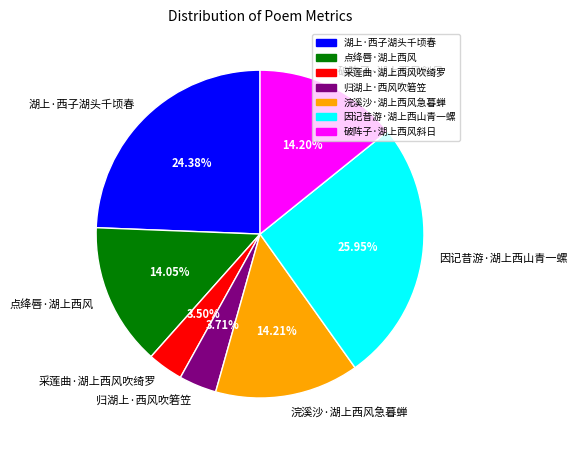

To the nearest percent, what is the difference between the largest and smallest slice percentages?

22%